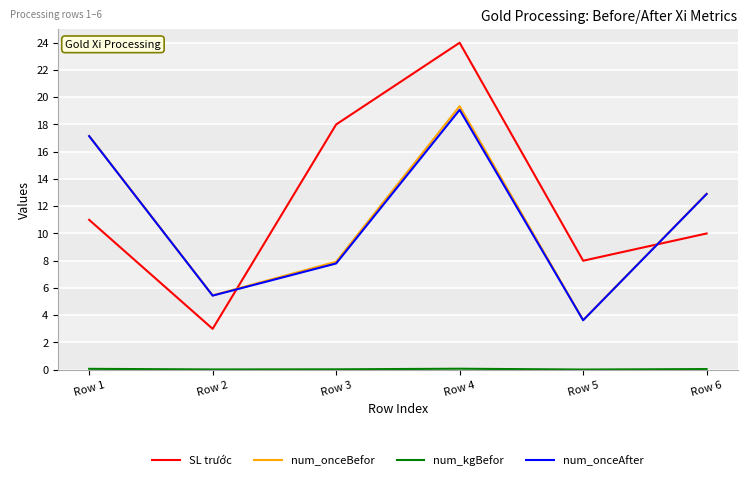

How many values in the num_onceBefor series exceed 12?

3